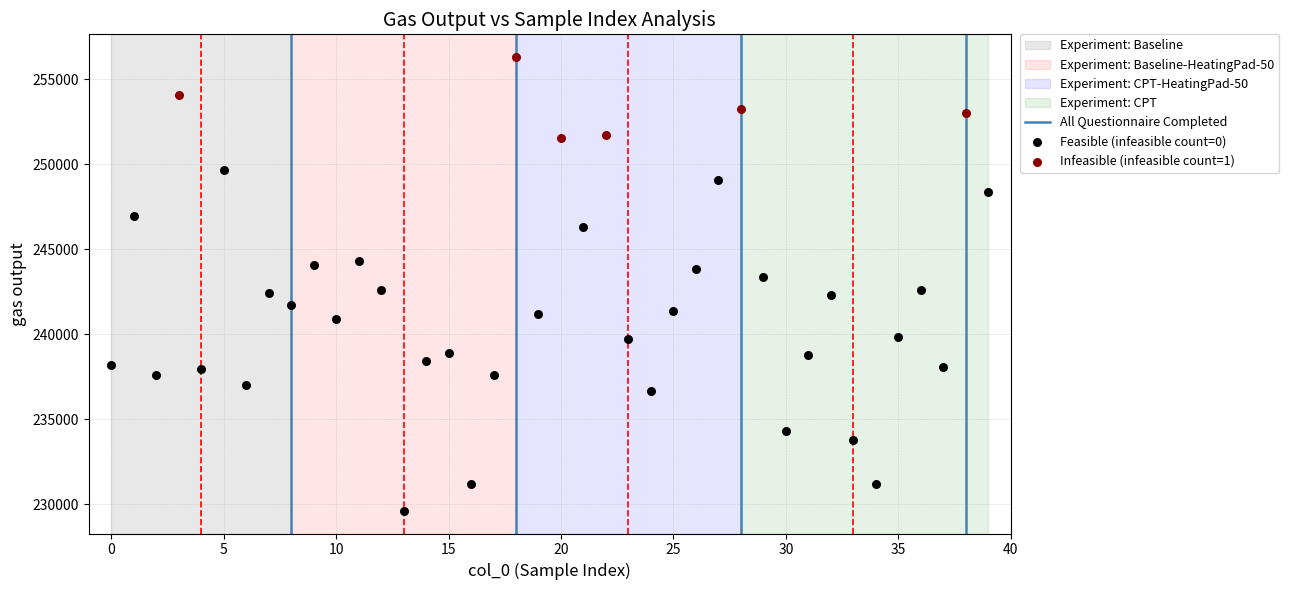

Which series reaches the maximum Y coordinate?

Infeasible (infeasible count=1)